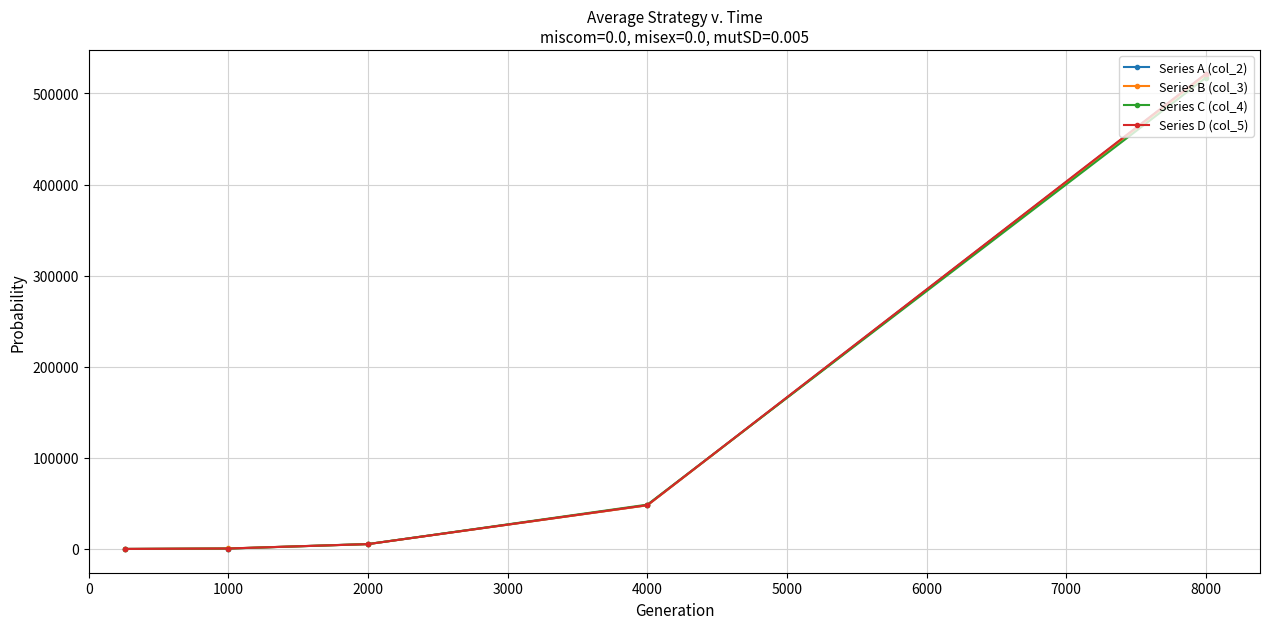

True or false: Series D (col_5) has more than 1 points higher than both neighbors.

False